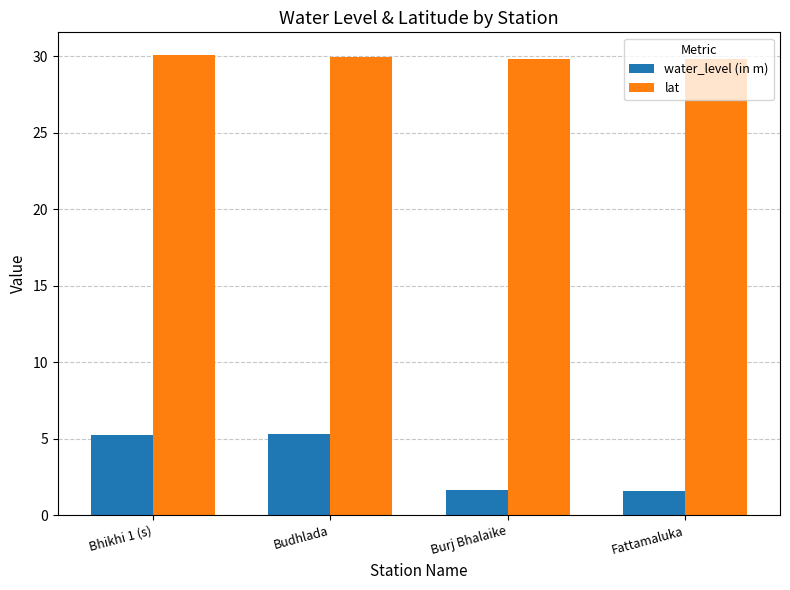

What is the average value of the lat series?

29.9